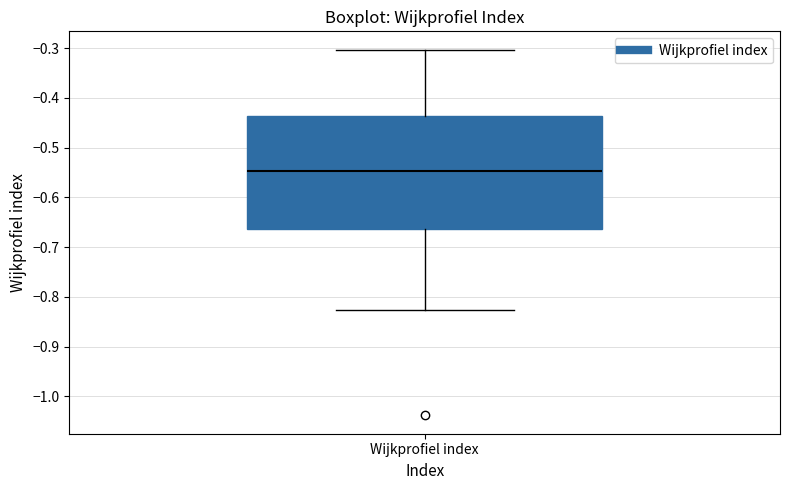

Where does the upper whisker of the box for Wijkprofiel index end on the y-axis? The values are not printed on the chart, so give them approximately, as read against the axis.

-0.30